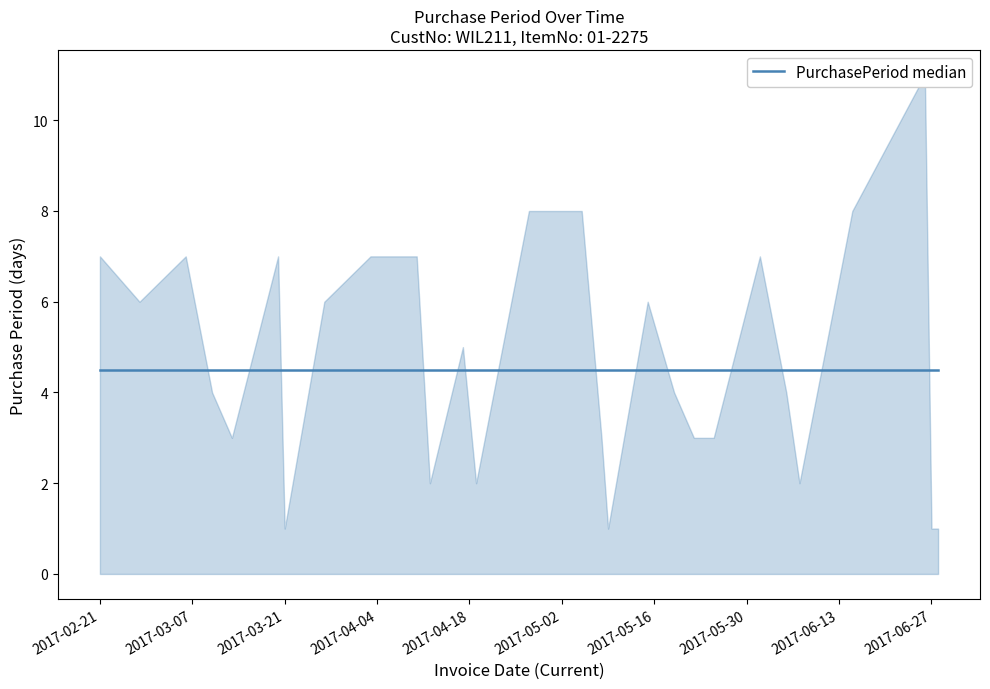

List the labels in order of value, largest first.

2017-06-26, 2017-04-27, 2017-05-05, 2017-06-15, 2017-02-21, 2017-03-06, 2017-03-20, 2017-04-03, 2017-04-10, 2017-06-01, 2017-02-27, 2017-03-27, 2017-05-15, 2017-04-17, 2017-03-10, 2017-05-19, 2017-06-05, 2017-03-13, 2017-05-08, 2017-05-22, 2017-05-25, 2017-04-12, 2017-04-19, 2017-06-07, 2017-03-21, 2017-05-09, 2017-06-27, 2017-06-28